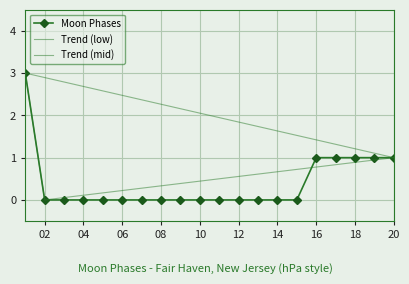

What is the maximum value shown in the chart?

3